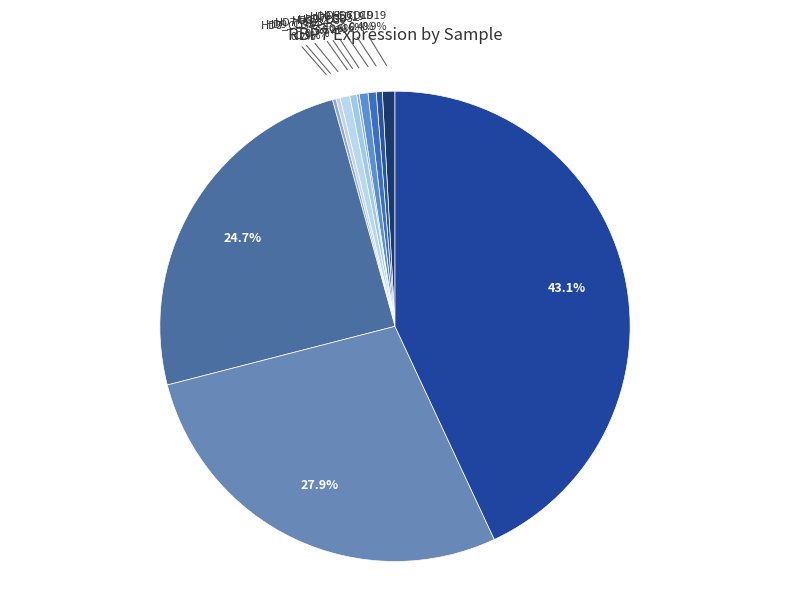

How many slices are in this pie chart?

12